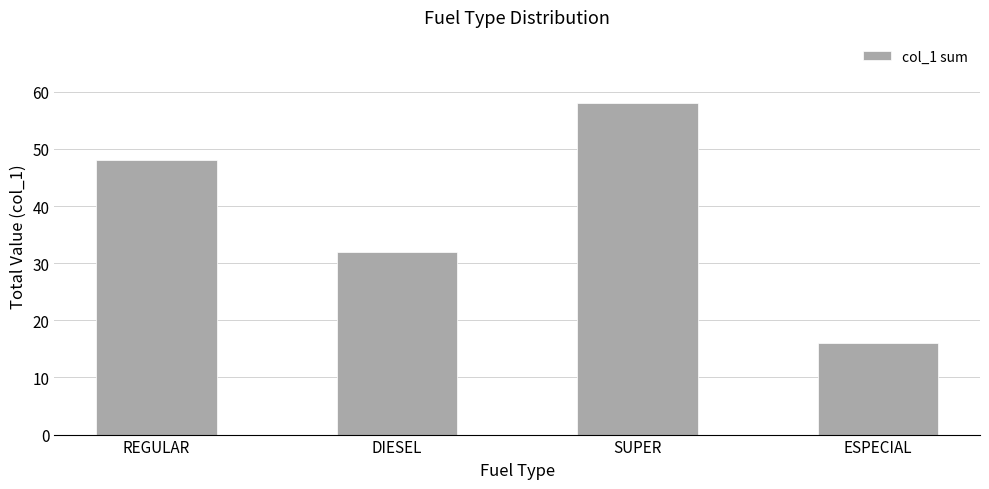

Reading left to right, what are all the values shown in this chart?

48	32	58	16